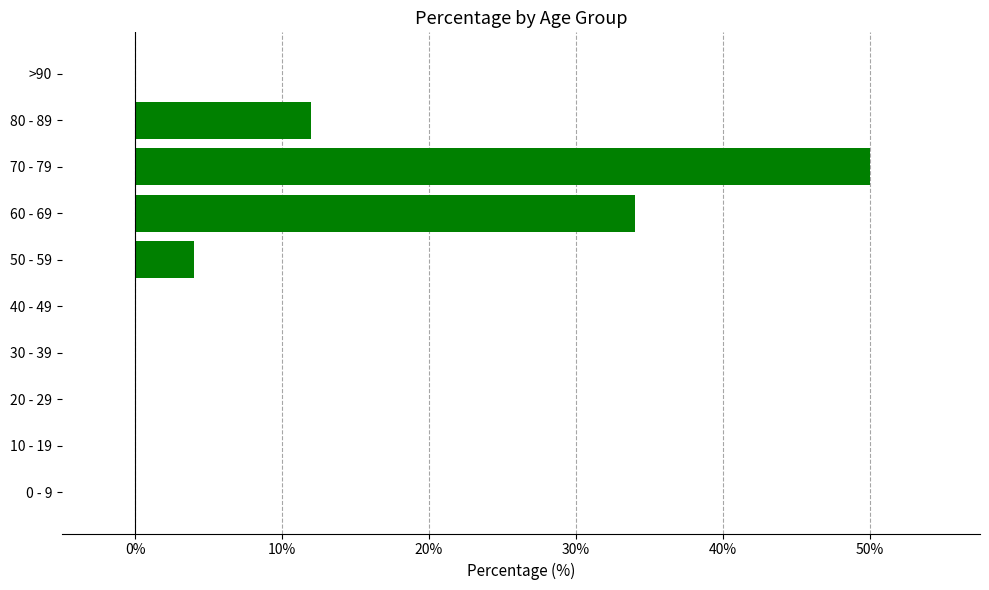

Which category has the highest value across all series?

70 - 79